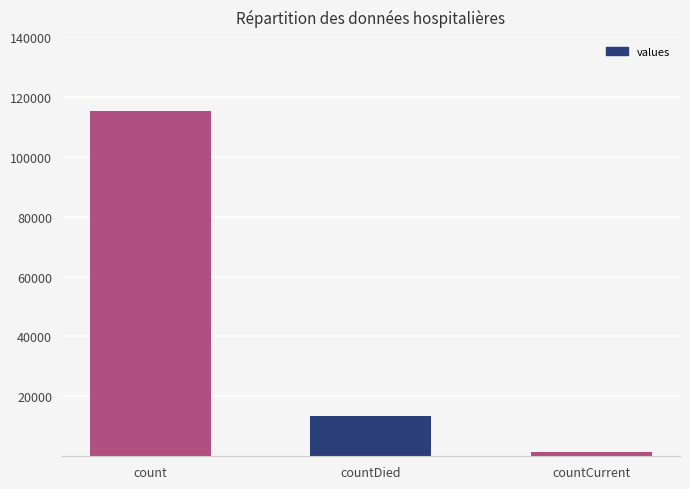

What is the maximum value shown in the chart?

115379